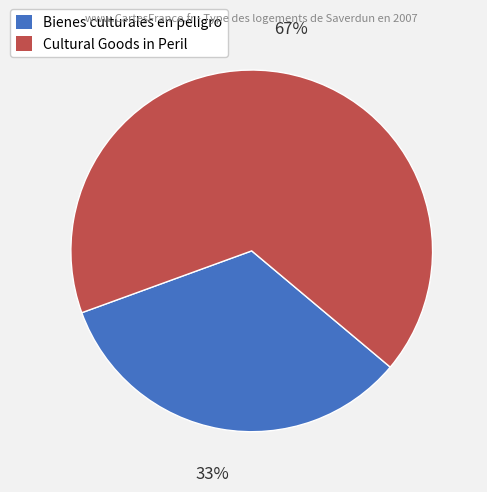

What percentage is the Bienes culturales en peligro slice, to the nearest percent?

33%